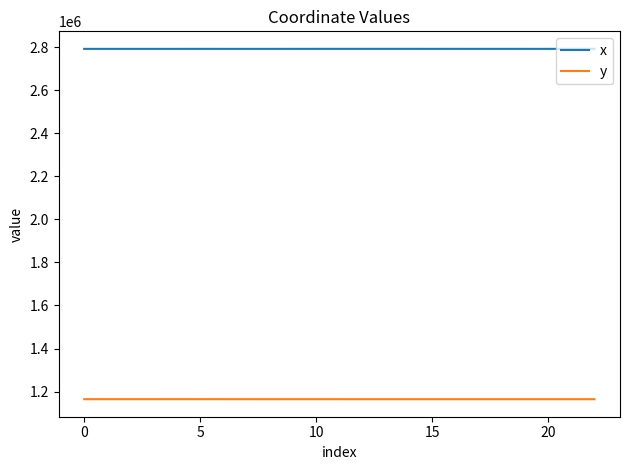

List the series in order of their overall mean, highest first.

x, y